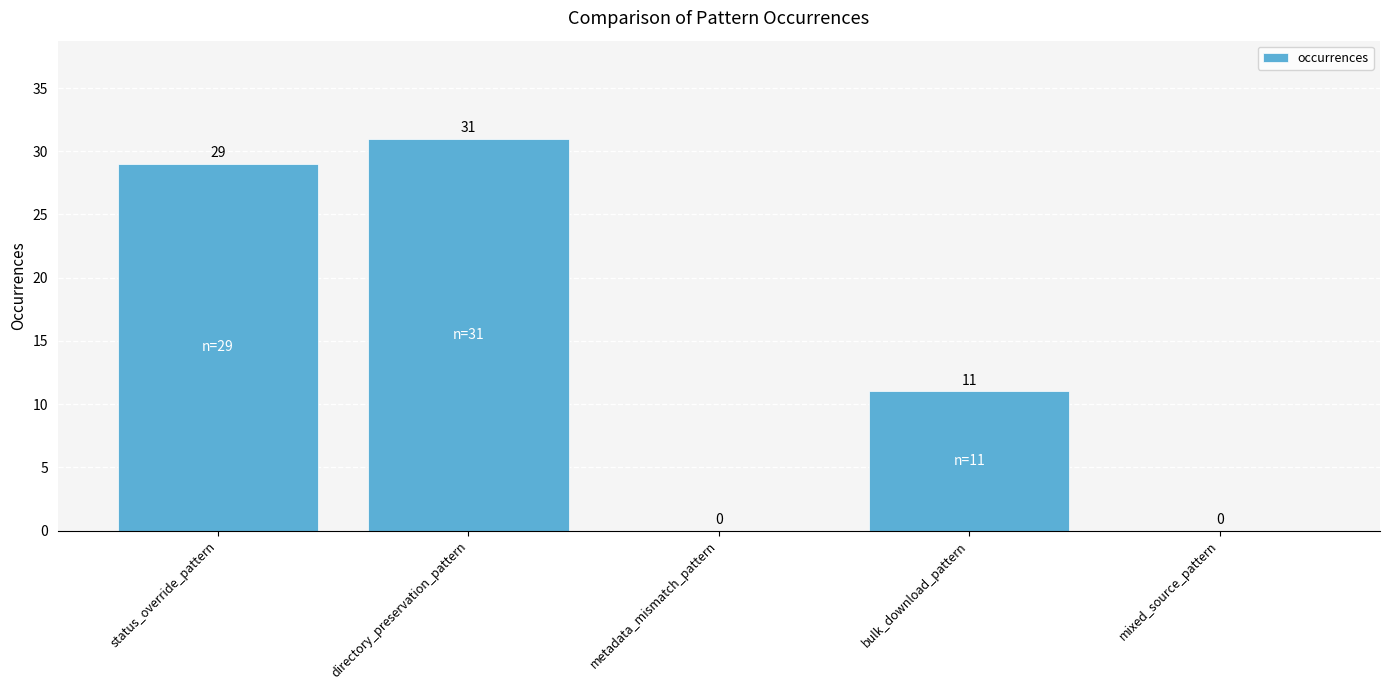

Where is the data nearest to the value 15?

bulk_download_pattern